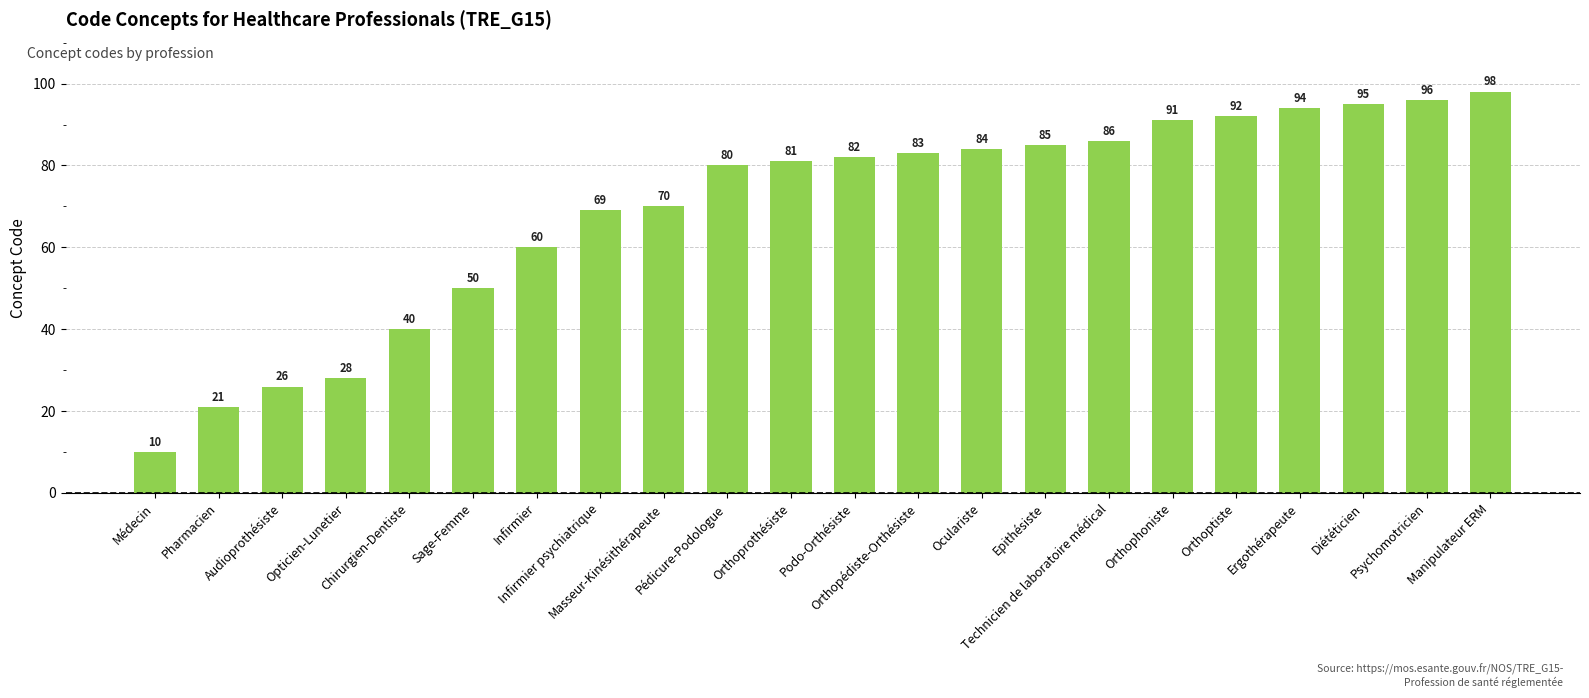

Reading left to right, transcribe all the data shown in this chart.

10	21	26	28	40	50	60	69	70	80	81	82	83	84	85	86	91	92	94	95	96	98